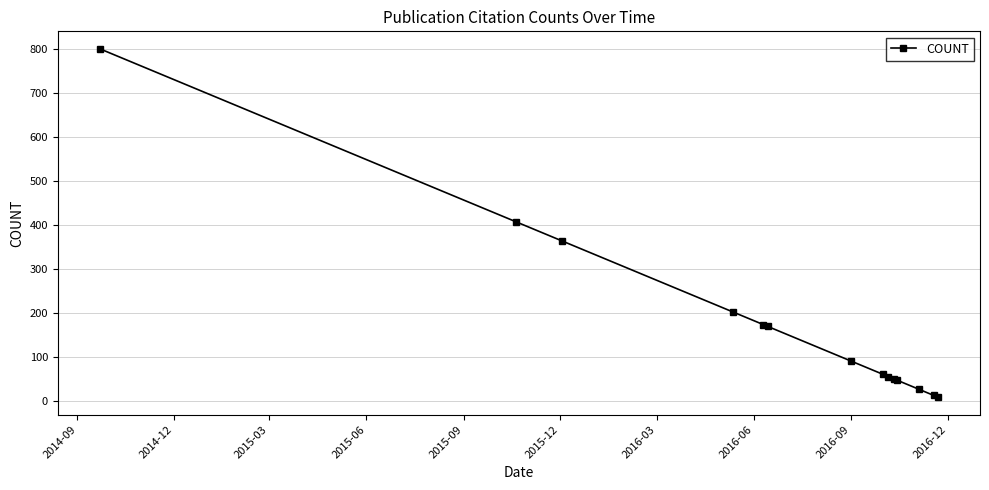

What is the value of the 13th point from the left?

12